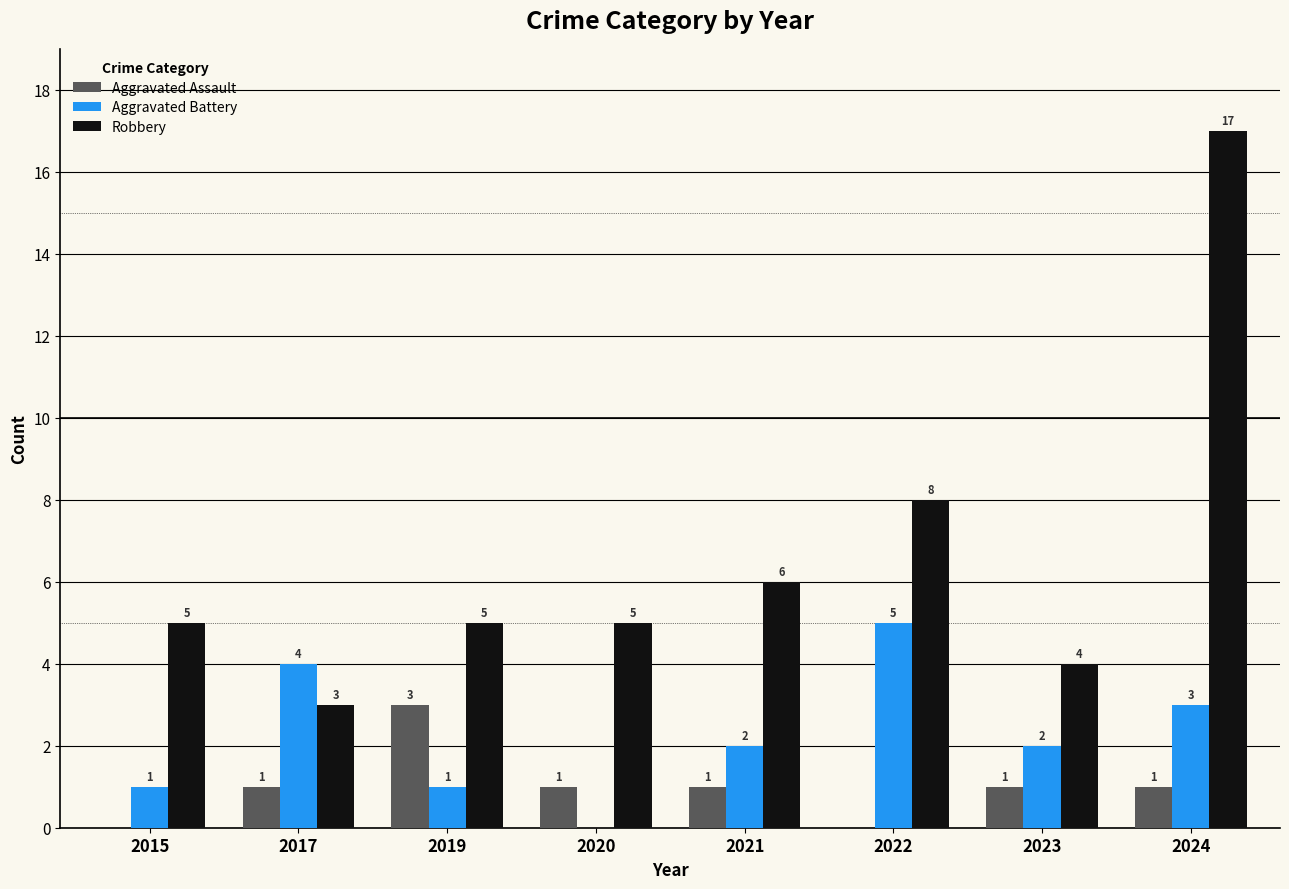

Where does the Aggravated Battery series first go above 2?

2017